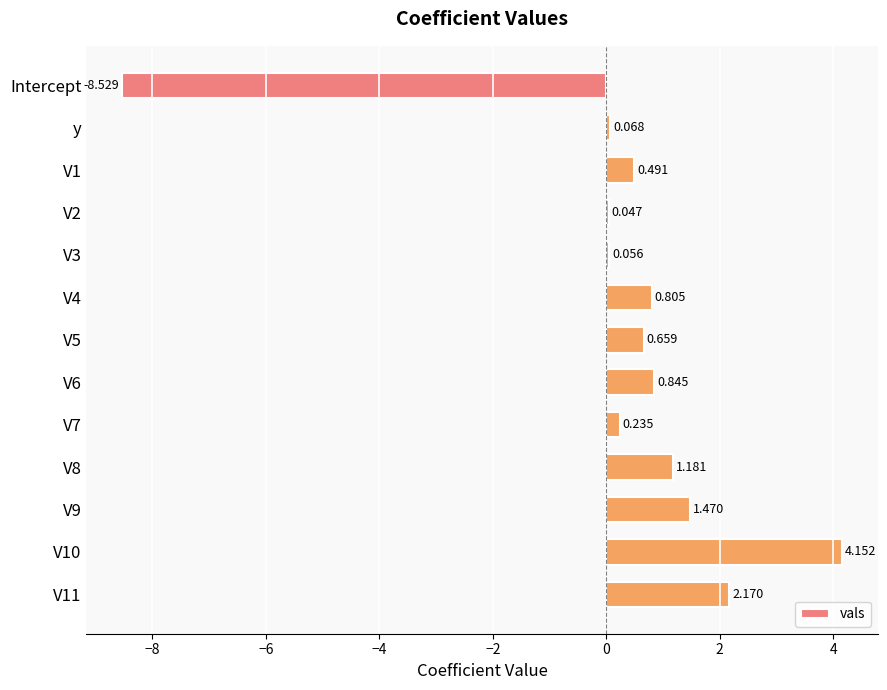

What is the average value?

0.3